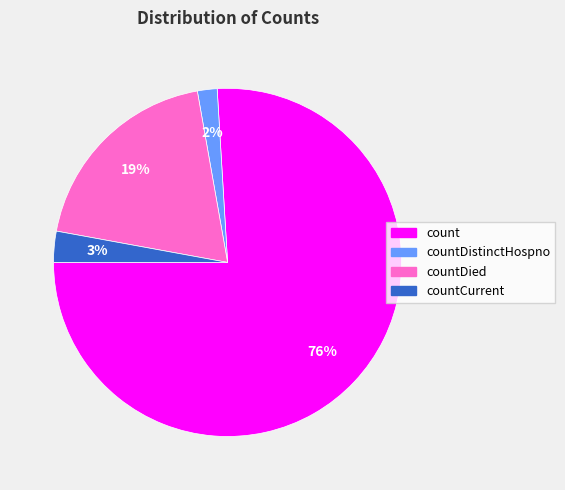

To the nearest percent, what is the average slice percentage?

25%